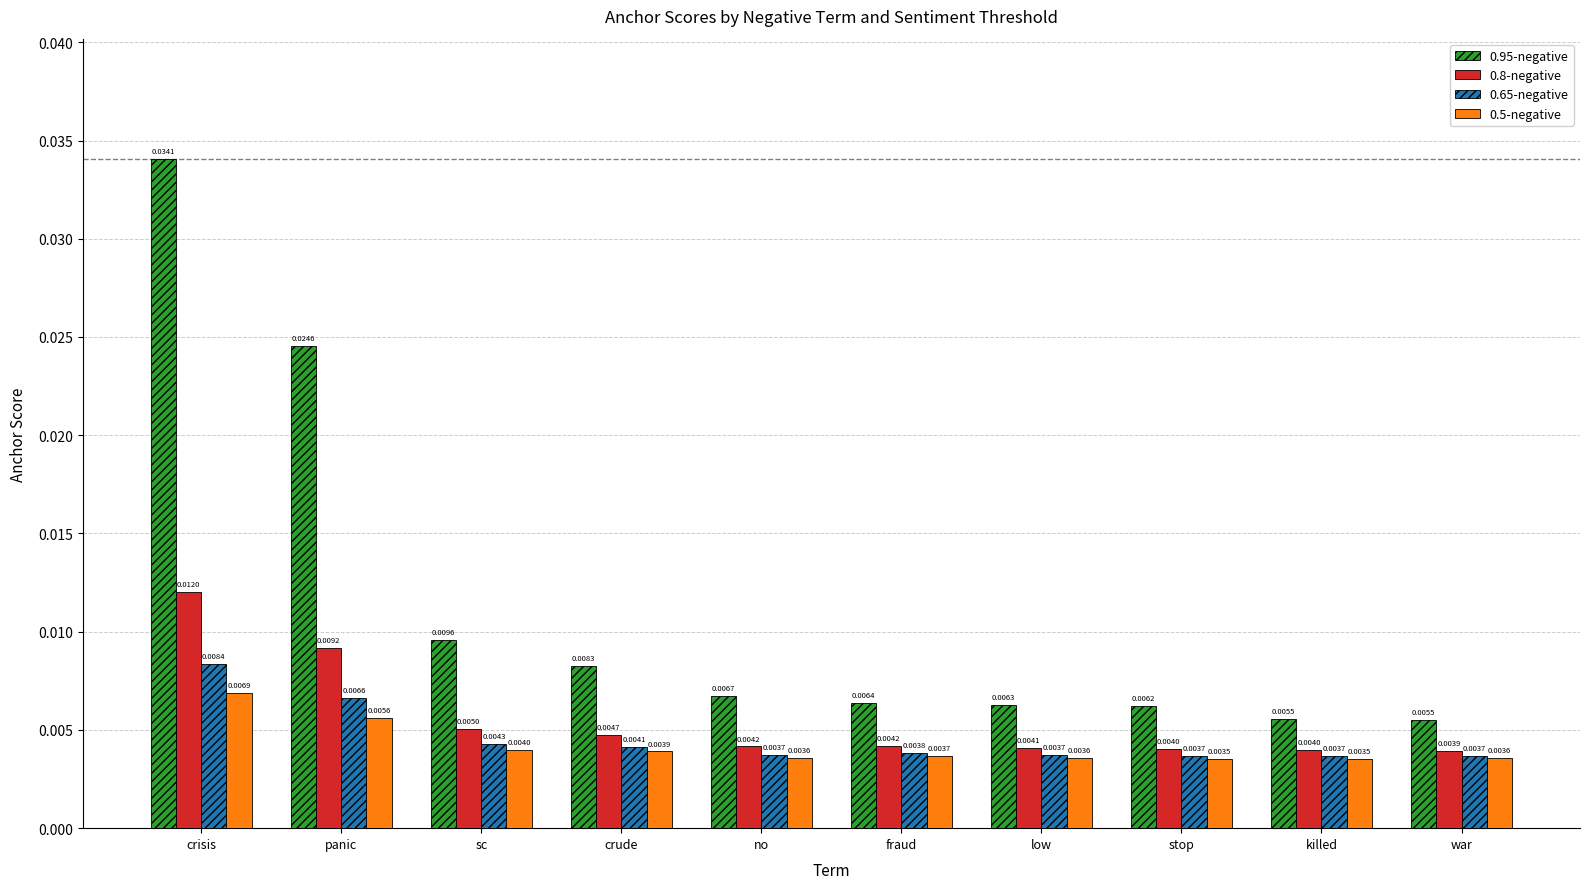

At war, list the series in order from smallest to largest.

0.5-negative, 0.65-negative, 0.8-negative, 0.95-negative